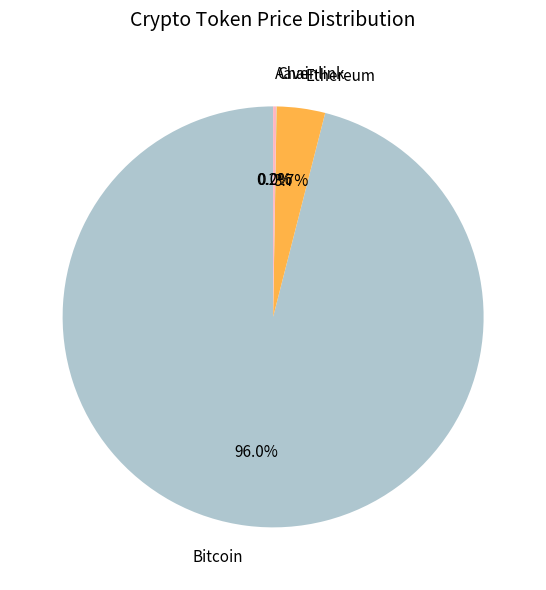

Which category has the biggest portion of the pie?

Bitcoin